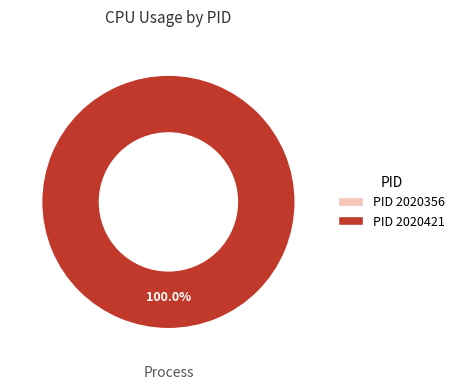

Which category has the smallest portion of the pie?

2020356